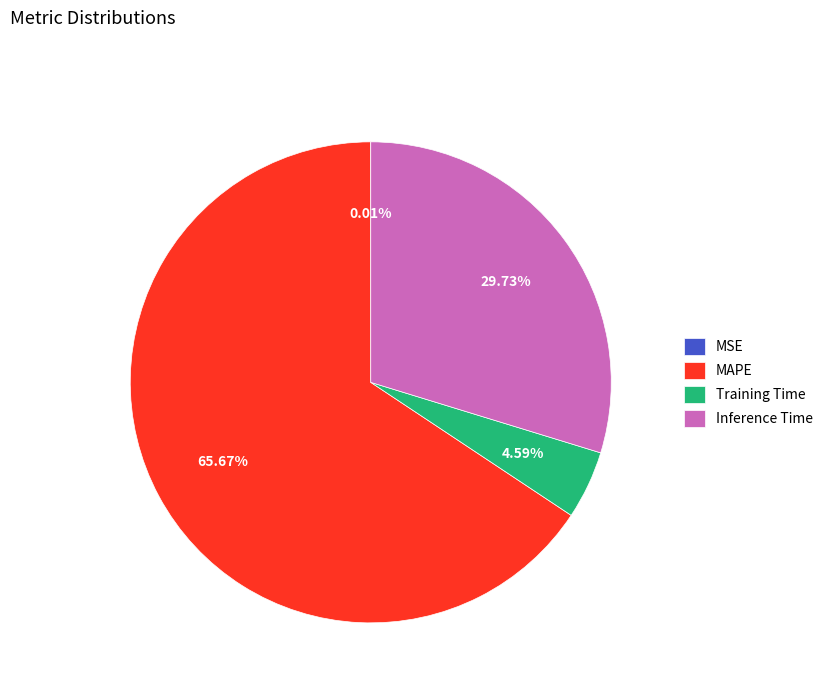

Which slice is the largest?

MAPE